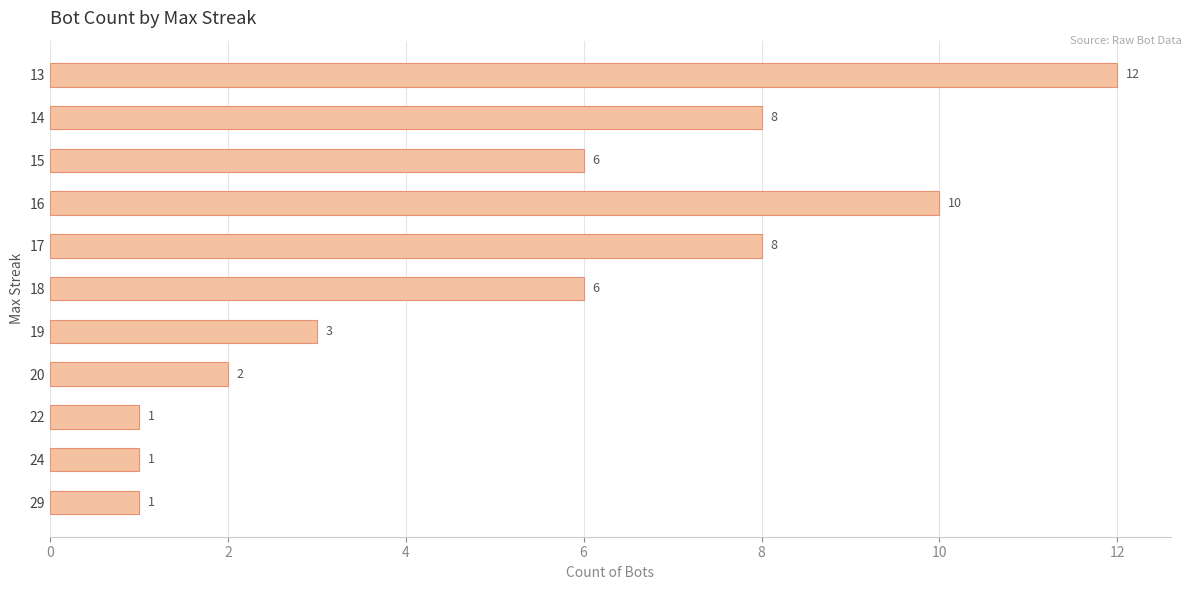

Read the value at 13, to the nearest 10.

10